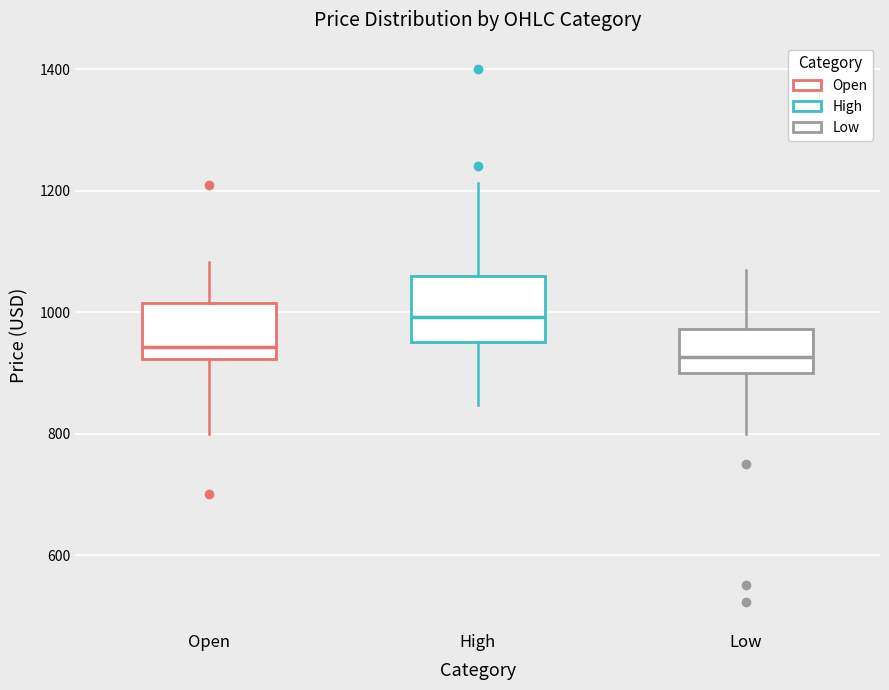

Reading left to right, transcribe this box plot: for each box, give where its median line is, the range the box spans, and where its two whiskers end, as read against the y-axis. The values are not printed on the chart, so give them approximately, as read against the axis.

Open: median 940, box 920 to 1020, whiskers 800 to 1080
High: median 1000, box 960 to 1060, whiskers 840 to 1220
Low: median 920, box 900 to 980, whiskers 800 to 1080